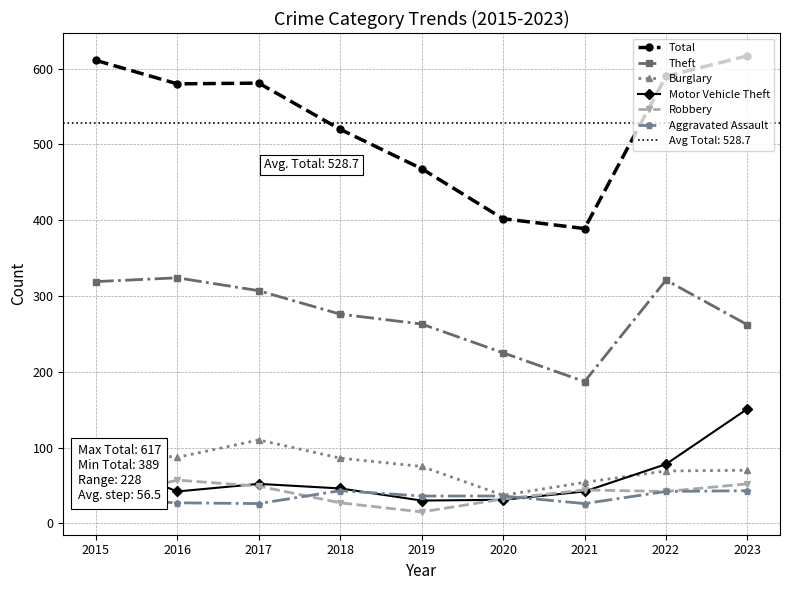

Reading left to right, what are all the values shown in this chart?

Total: 611	580	581	520	468	402	389	590	617
Theft: 319	324	307	276	263	225	187	321	262
Burglary: 98	87	110	86	75	37	54	69	70
Motor Vehicle Theft: 84	42	52	46	30	31	42	78	151
Robbery: 31	57	49	27	15	32	44	42	52
Aggravated Assault: 32	27	26	43	36	36	26	42	43